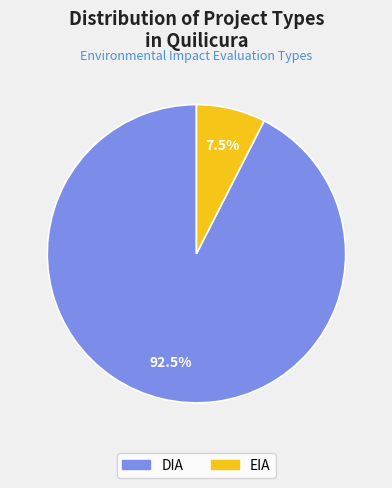

Is it true that EIA is 34% of the pie?

False